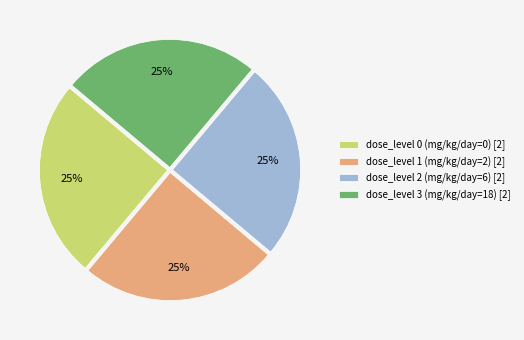

Is there a majority slice in this chart?

No